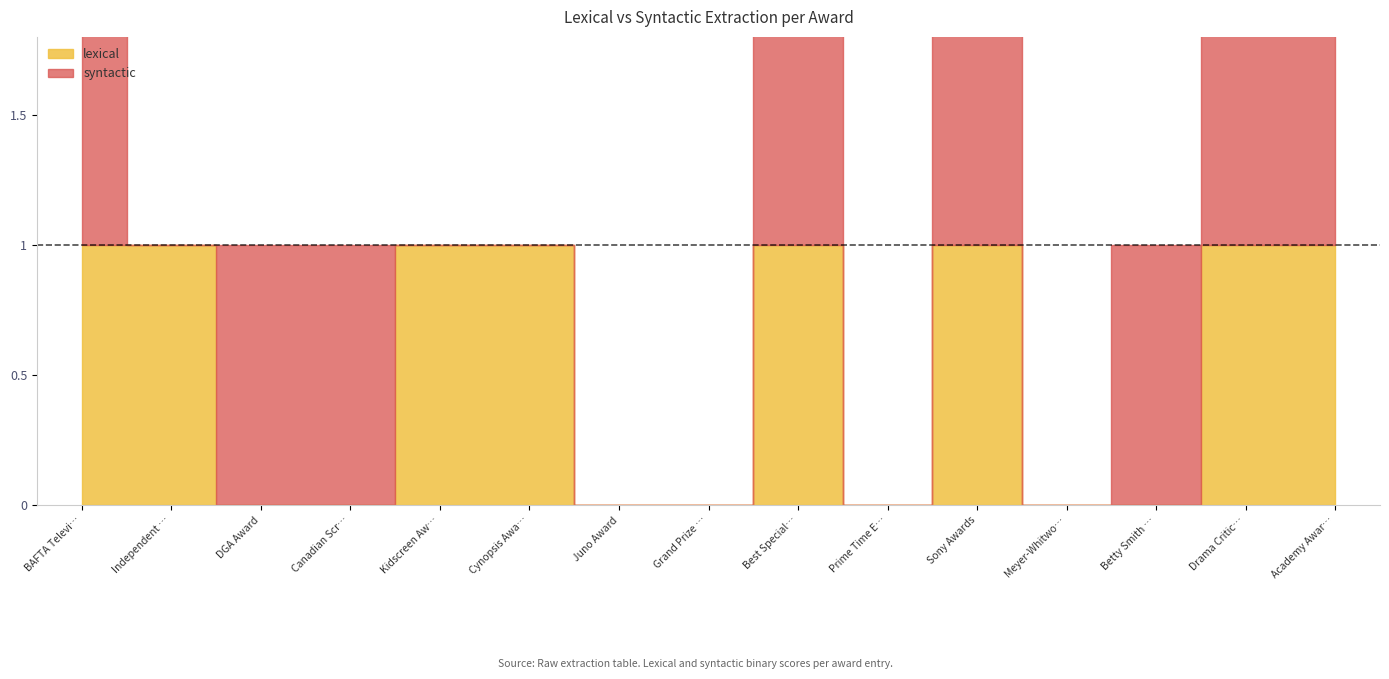

How many intersections are there between syntactic and lexical?

2